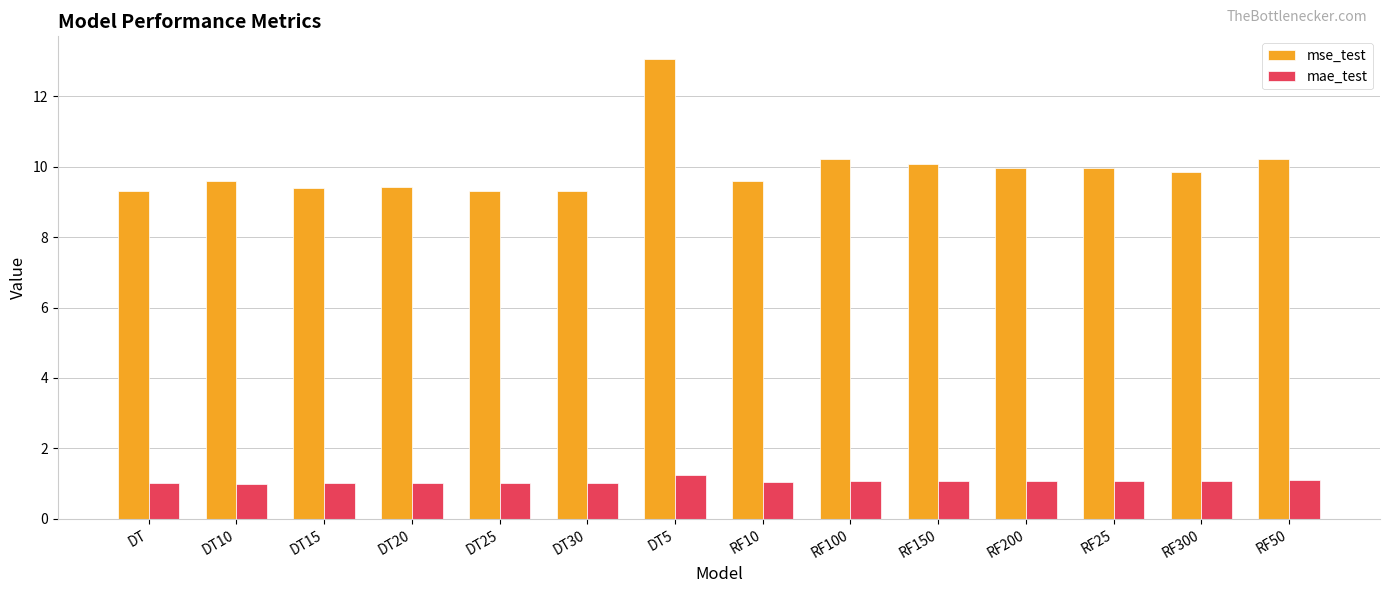

What is the difference between the highest and lowest values at DT30?

8.3